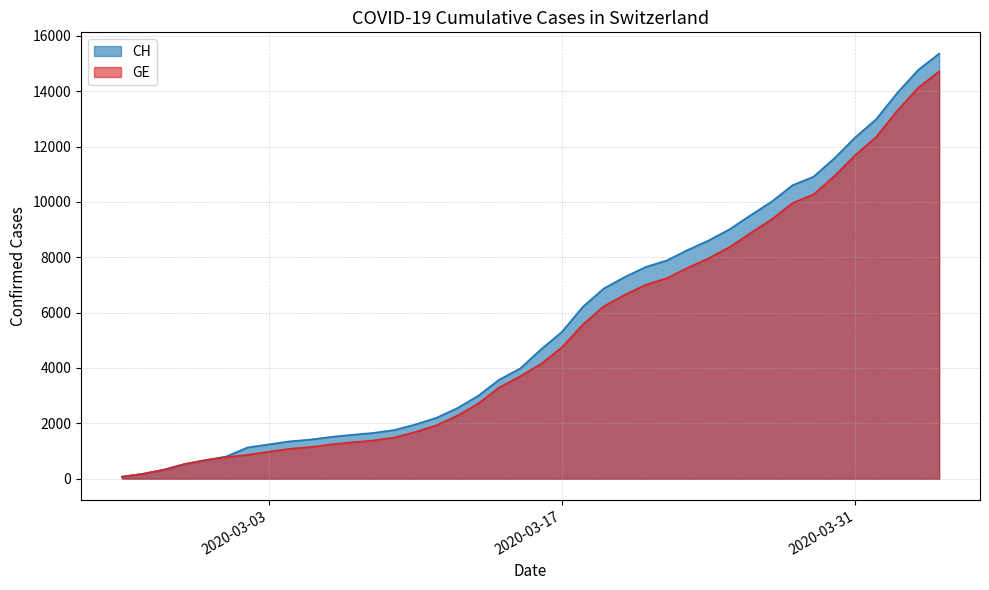

True or false: GE has a value of 13443 at 2020-03-23.

False